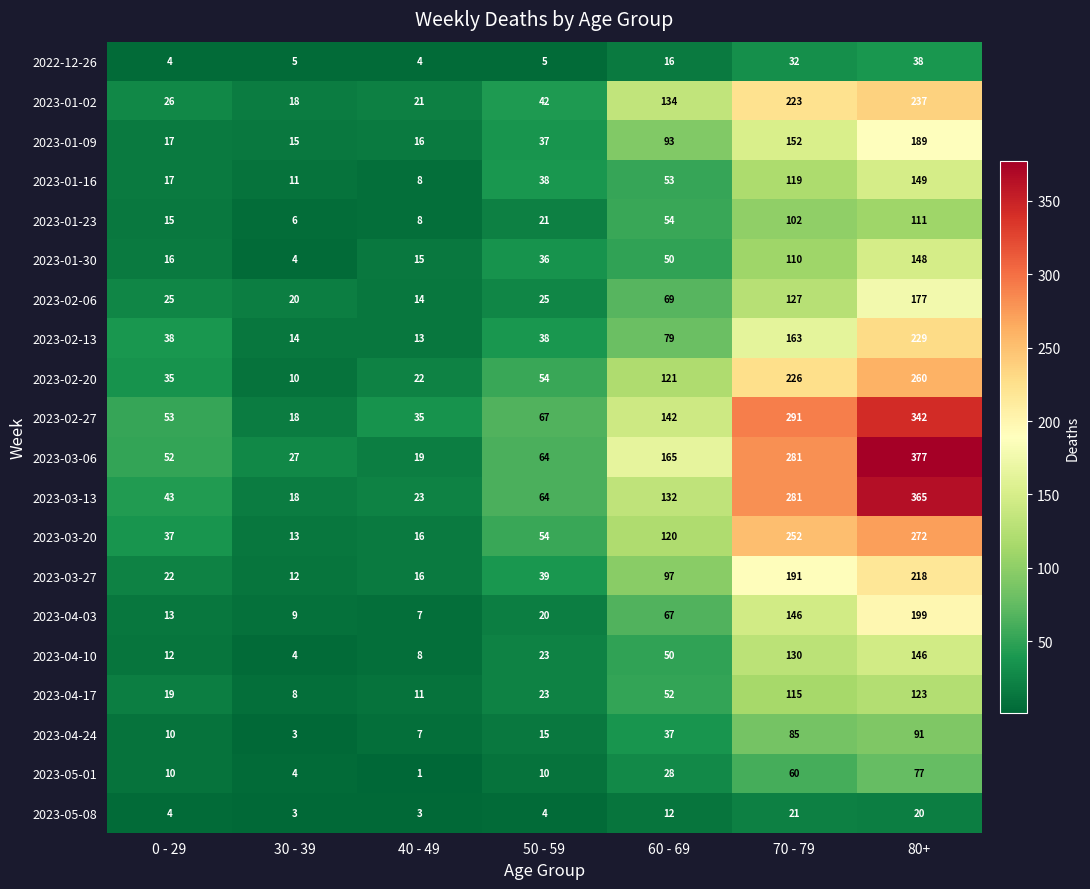

Is it true that 2023-01-30 equals 21 at 60 - 69?

False